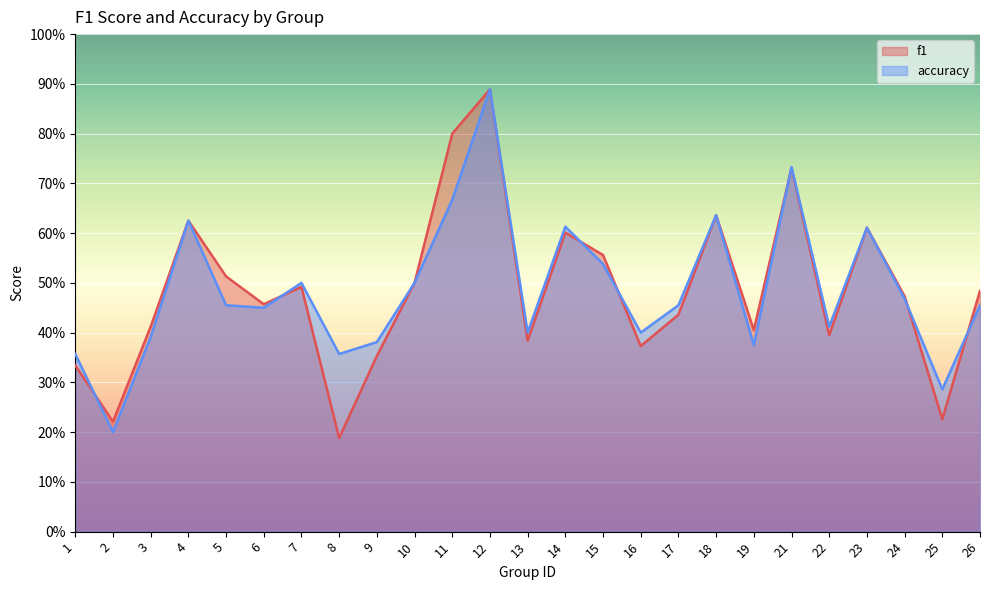

What is the value of the f1 point at the 23rd from the left?

0.5